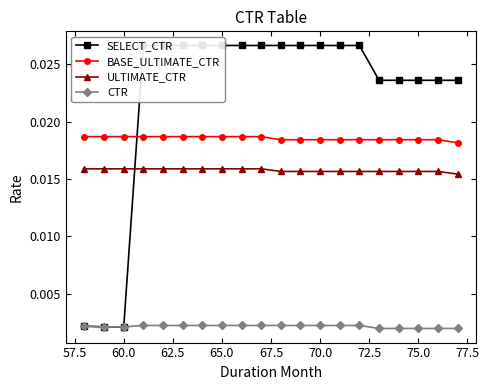

Which series has the largest total across all categories?

SELECT_CTR